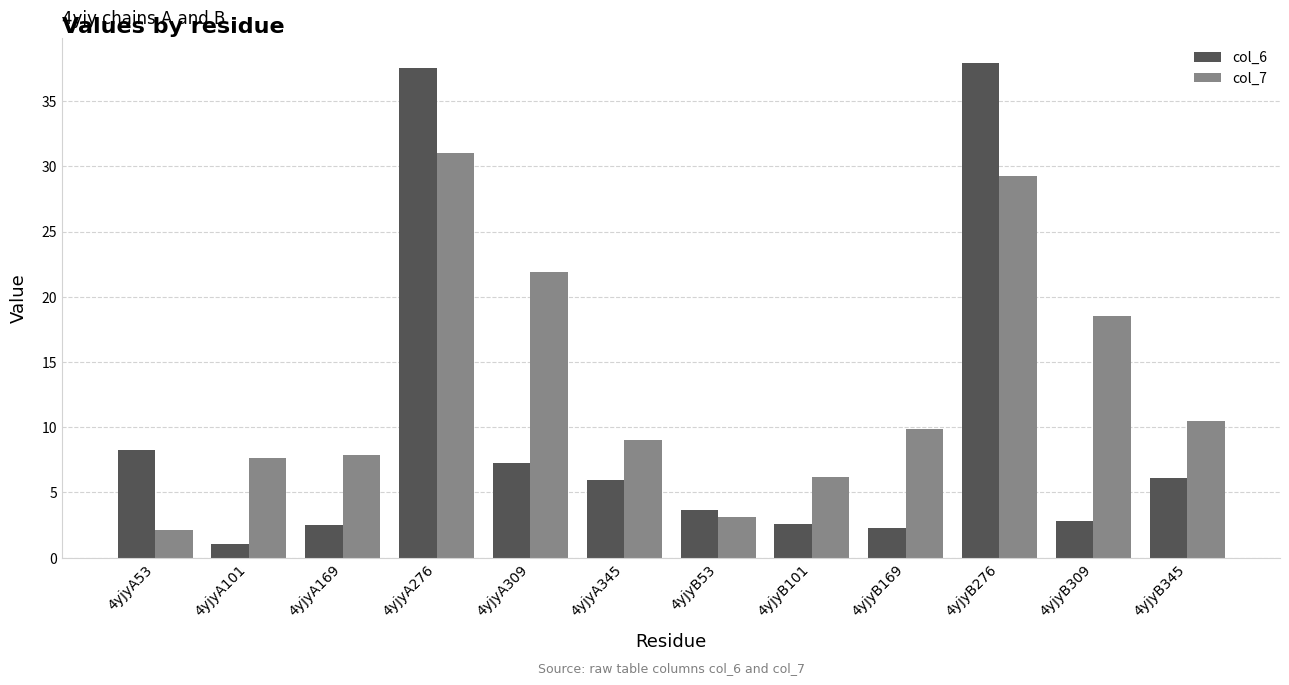

The value of col_7 at 4yjyB276 is 29.3. True or false?

True